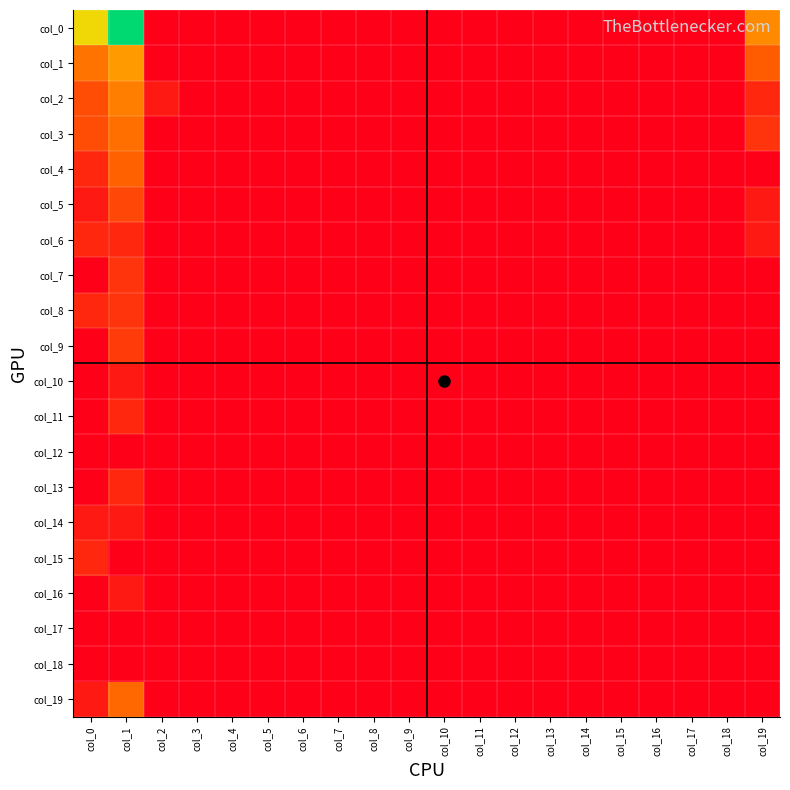

Rank the series by their maximum value, from lowest to highest.

col_12, col_17, col_18, col_10, col_14, col_16, col_6, col_11, col_13, col_15, col_7, col_8, col_9, col_5, col_4, col_19, col_3, col_2, col_1, col_0